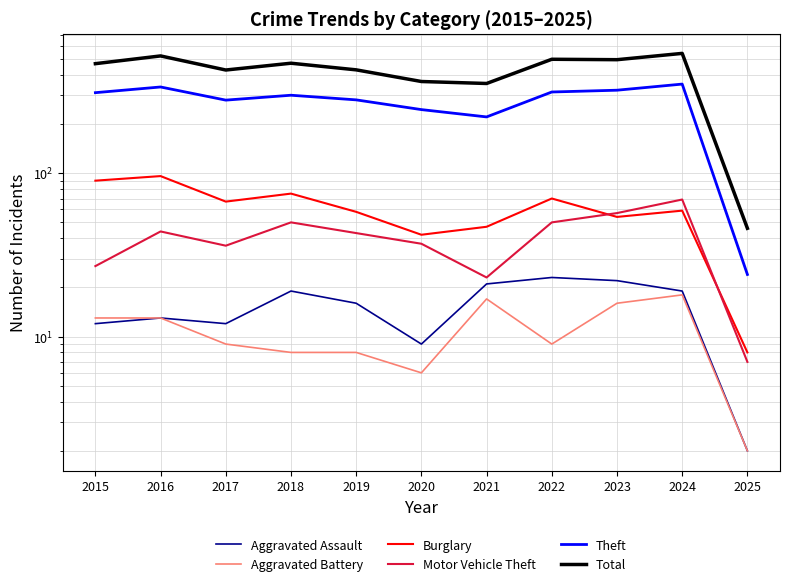

What is the approximate value of Aggravated Battery at 2015, to the nearest 10?

10